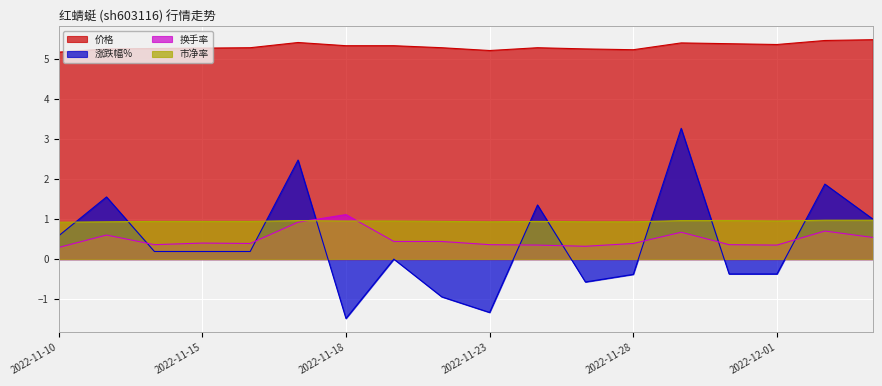

What is the value of the 换手率 point at the 17th from the left?

0.7